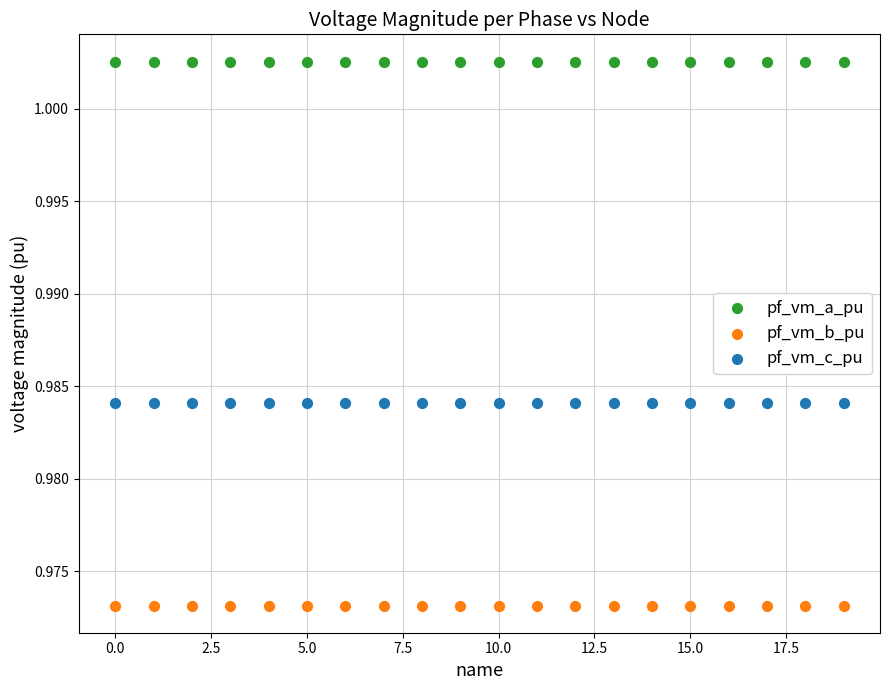

What are all the series names shown in the legend?

pf_vm_a_pu, pf_vm_b_pu, pf_vm_c_pu